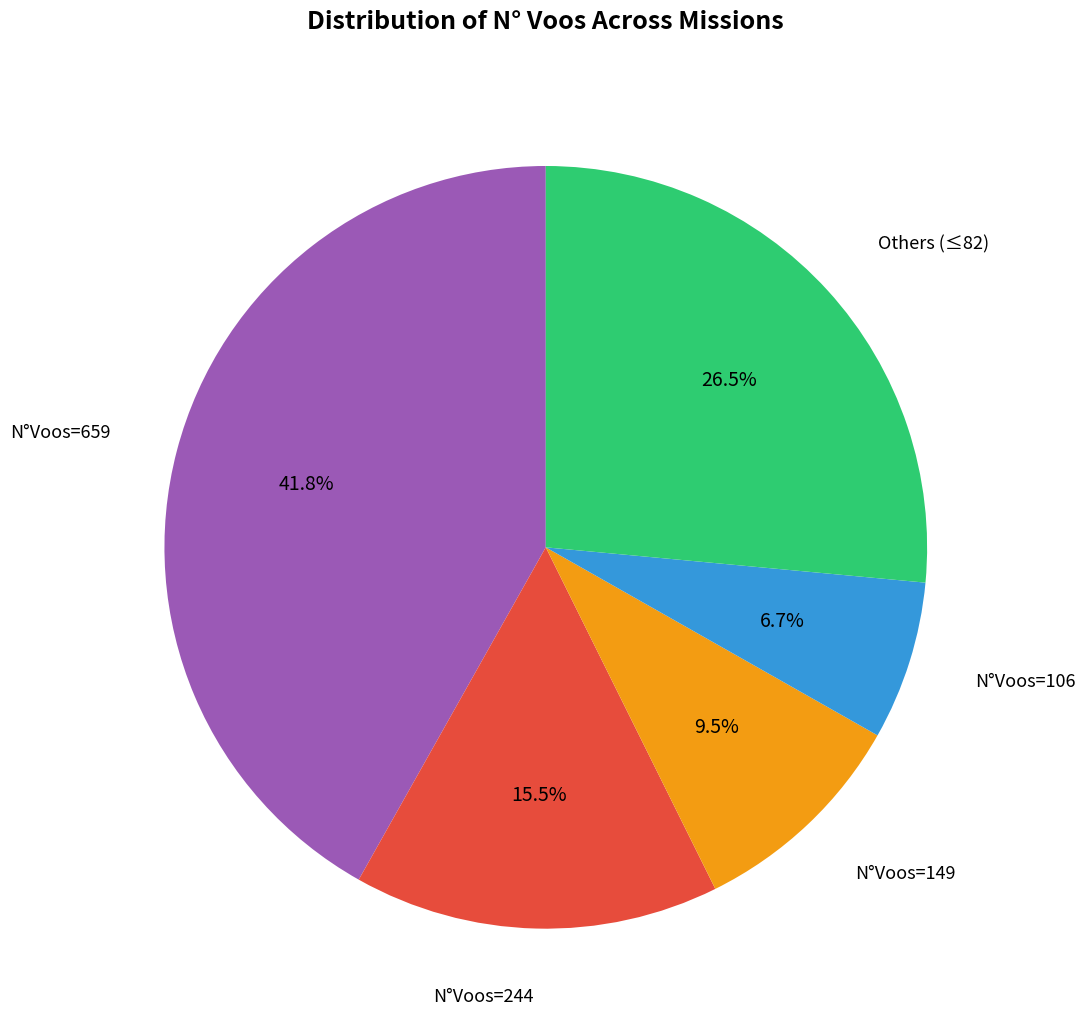

Is there a majority slice in this chart?

No